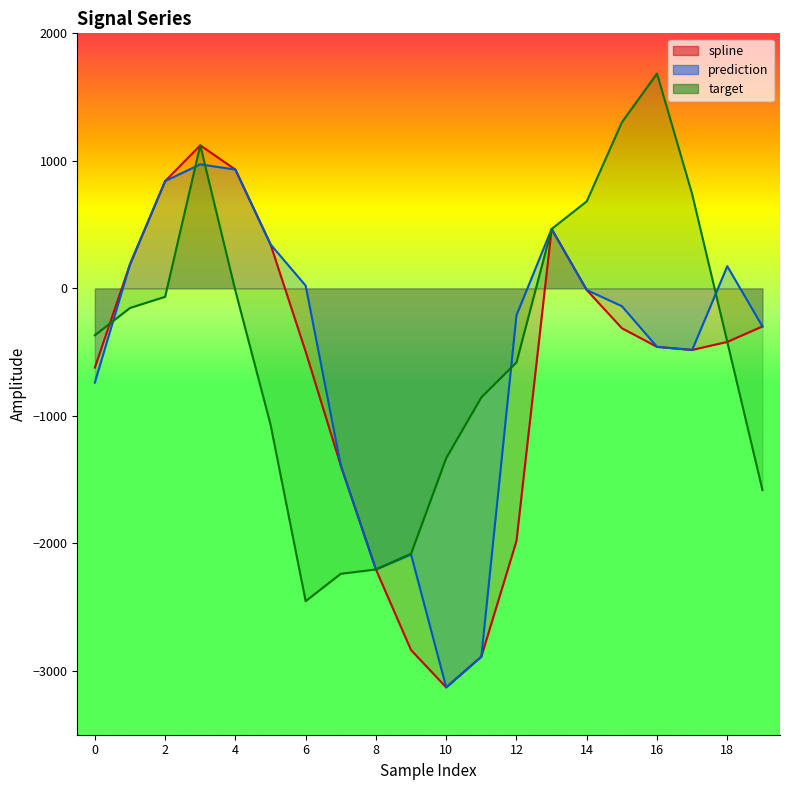

Reading left to right, list all the values displayed in this chart.

spline: -620.8	188.3	841.3	1121.8	931.6	345.4	-495.9	-1389.4	-2204.2	-2836.5	-3128.6	-2887.6	-1980.5	465.8	-12.9	-312.6	-458.5	-482.7	-419.7	-298.5
prediction: -738.6	188.3	841.3	972.6	931.6	345.4	21.5	-1389.4	-2204.2	-2086.9	-3128.6	-2887.6	-210.6	465.8	-12.9	-139.5	-458.5	-482.7	173.6	-298.5
target: -367.8	-153.7	-66.1	1121.8	-18.4	-1067.8	-2452.6	-2238.0	-2204.2	-2080.5	-1330.4	-854.2	-580.0	465.8	682.8	1302.8	1684.5	738.8	-419.7	-1581.0